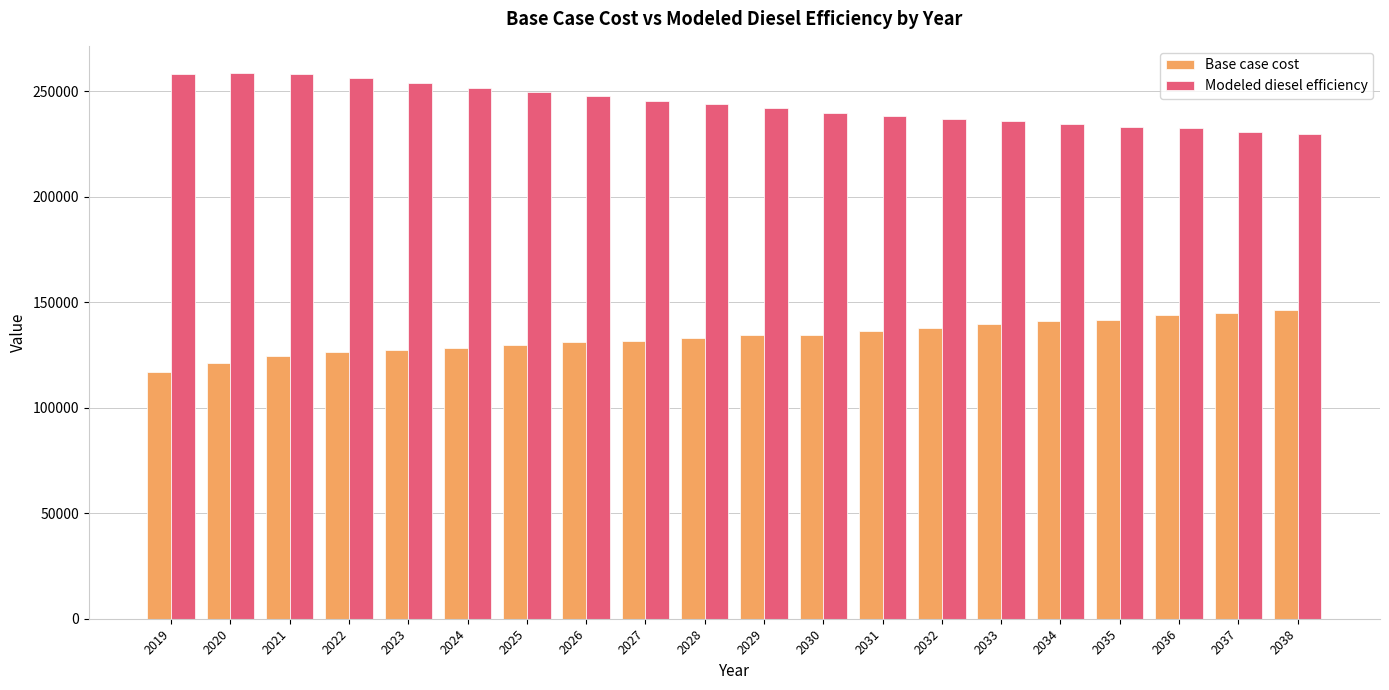

The value of Base case cost at 2036 is 143868.8. True or false?

True